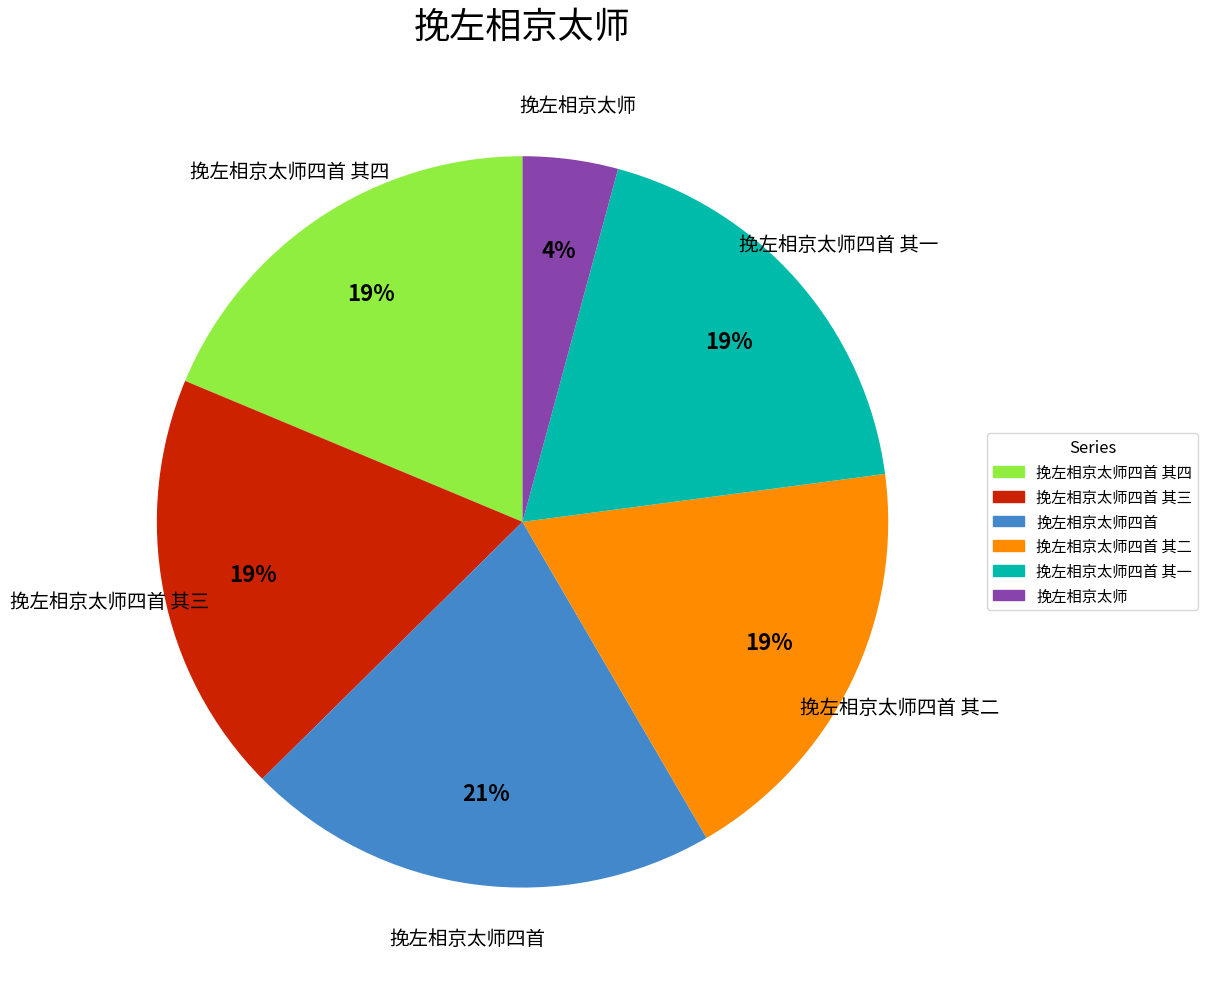

Is there any slice that represents more than half of the pie?

No